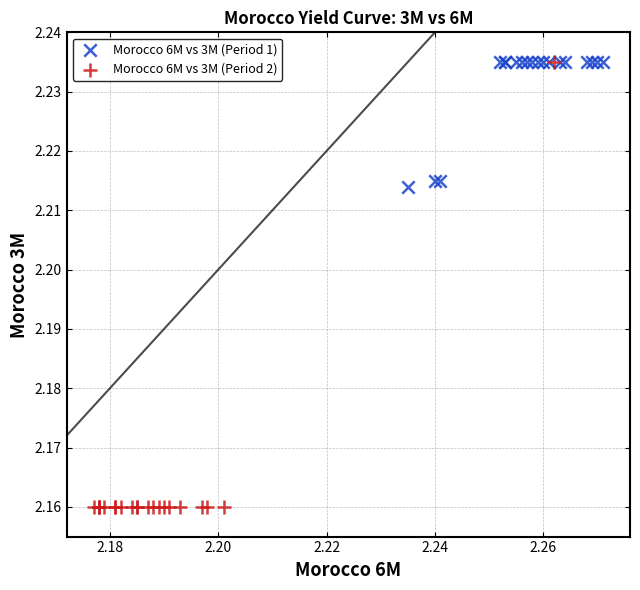

Which series reaches the minimum Y coordinate?

Morocco 6M vs 3M (Period 2)